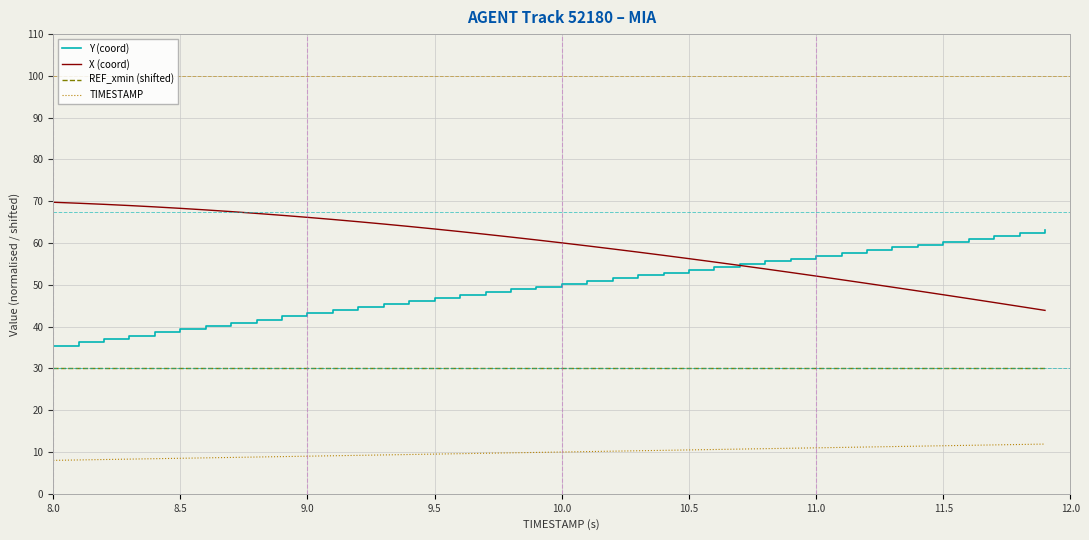

Which series has the largest total across all categories?

X (coord)